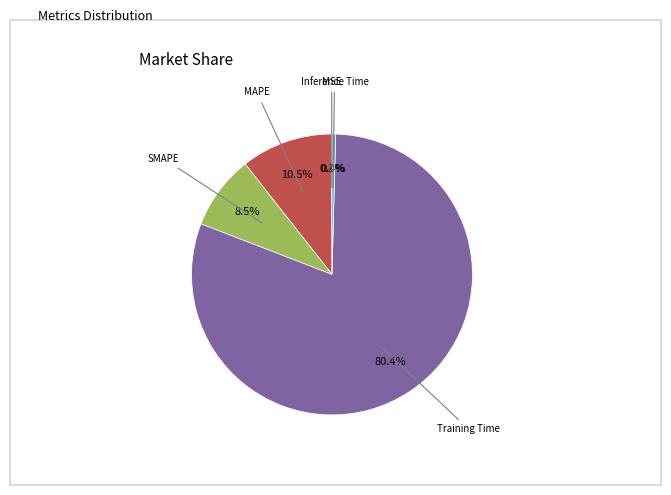

To the nearest percent, what is the average slice percentage?

20%